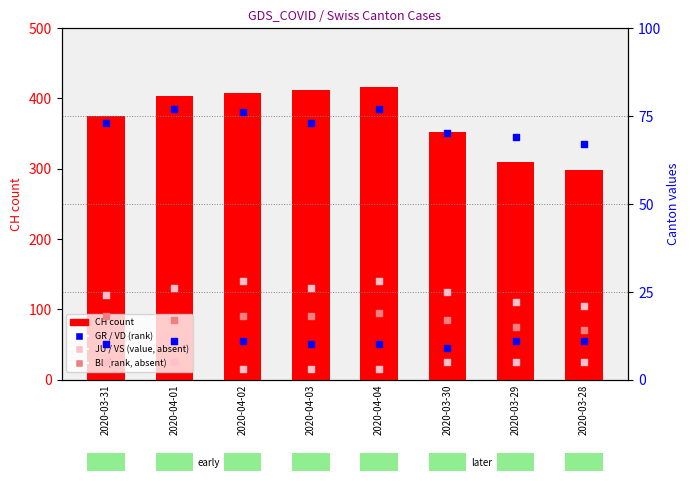

At which category is the sum across all series the highest?

2020-04-04